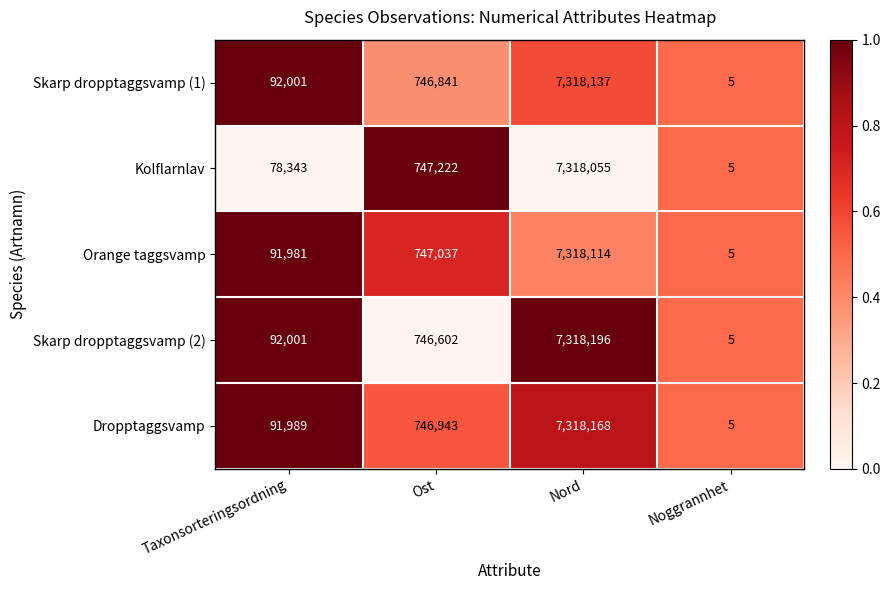

What is the sum of the Orange taggsvamp values at Taxonsorteringsordning and Nord?

7410095